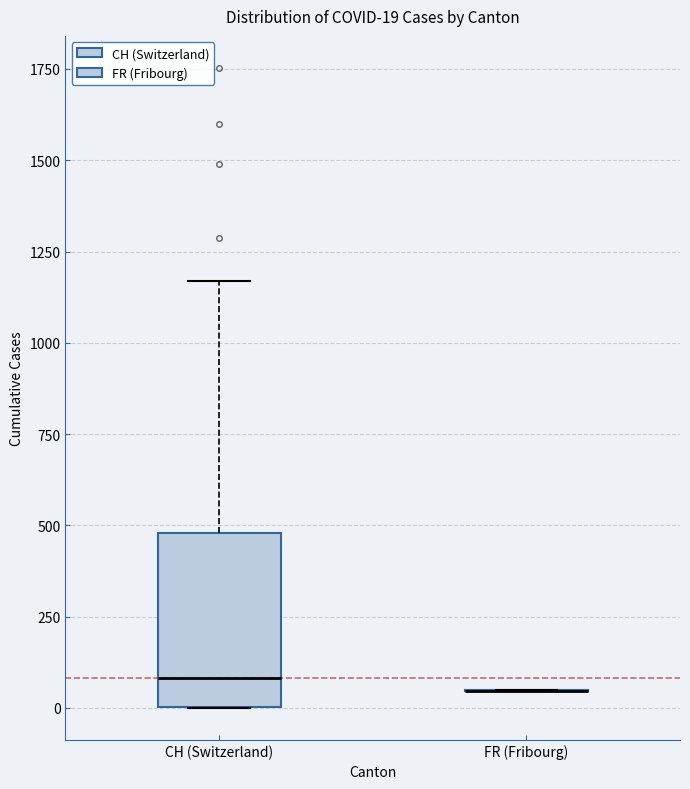

Which box is the tallest, from its lower edge to its upper edge?

CH (Switzerland)